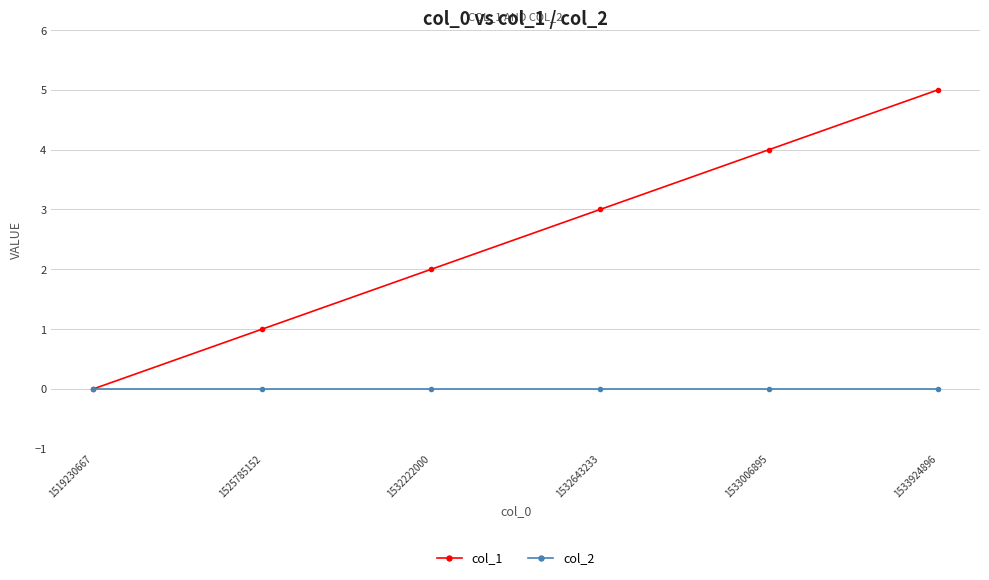

What is the difference between the maximum and second lowest values in the col_1 series?

4